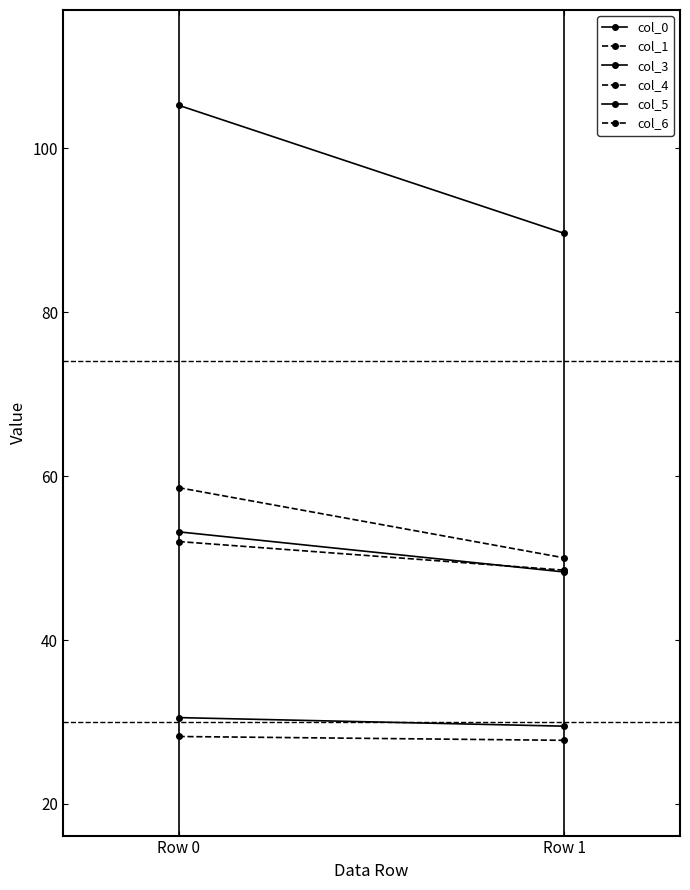

Reading right to left, list all the values displayed in this chart.

col_0: Row 1=48.3	Row 0=53.2
col_1: Row 1=27.8	Row 0=28.2
col_3: Row 1=89.6	Row 0=105.2
col_4: Row 1=48.5	Row 0=52.0
col_5: Row 1=29.5	Row 0=30.5
col_6: Row 1=50.0	Row 0=58.6